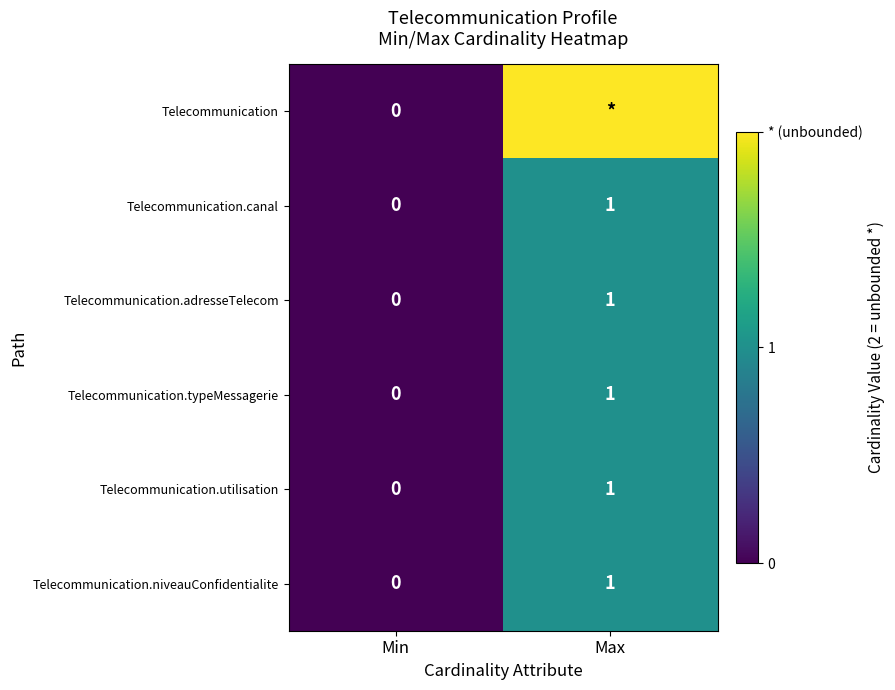

Is the value of Telecommunication.adresseTelecom at Max greater than the value of Telecommunication at Min?

Yes